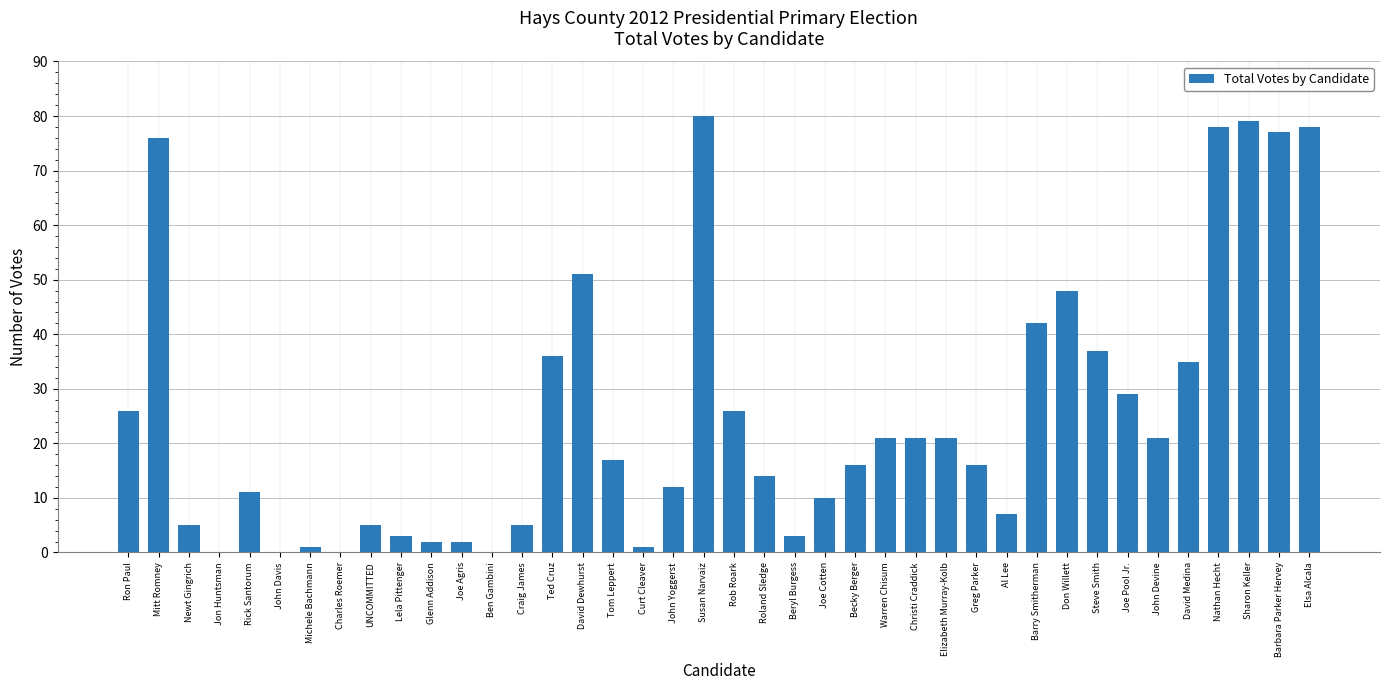

What is the ratio of the value at Steve Smith to the value at Elizabeth Murray-Kolb?

1.8